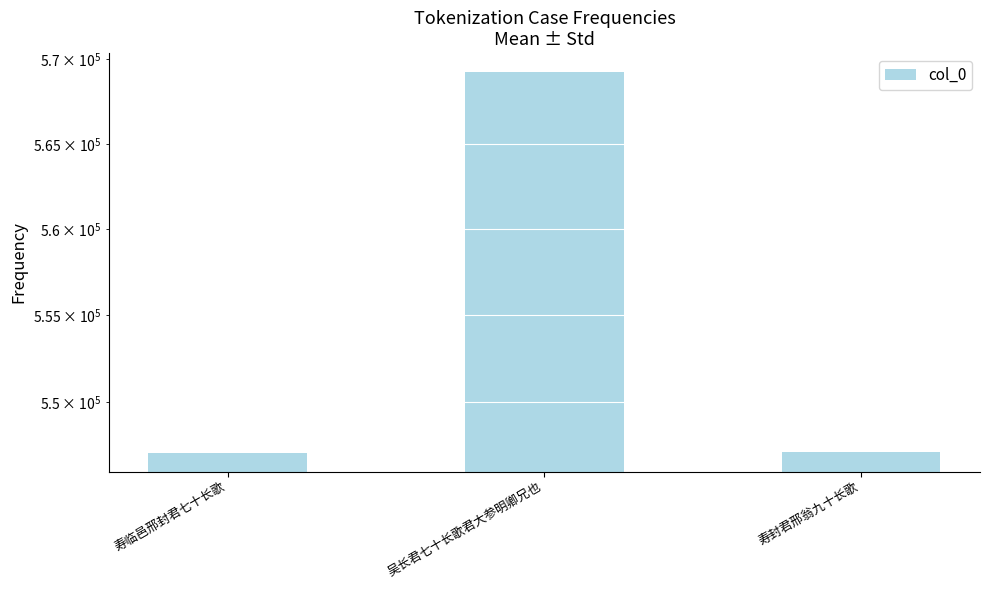

What position from the left is 吴长君七十长歌君大参明卿兄也?

2